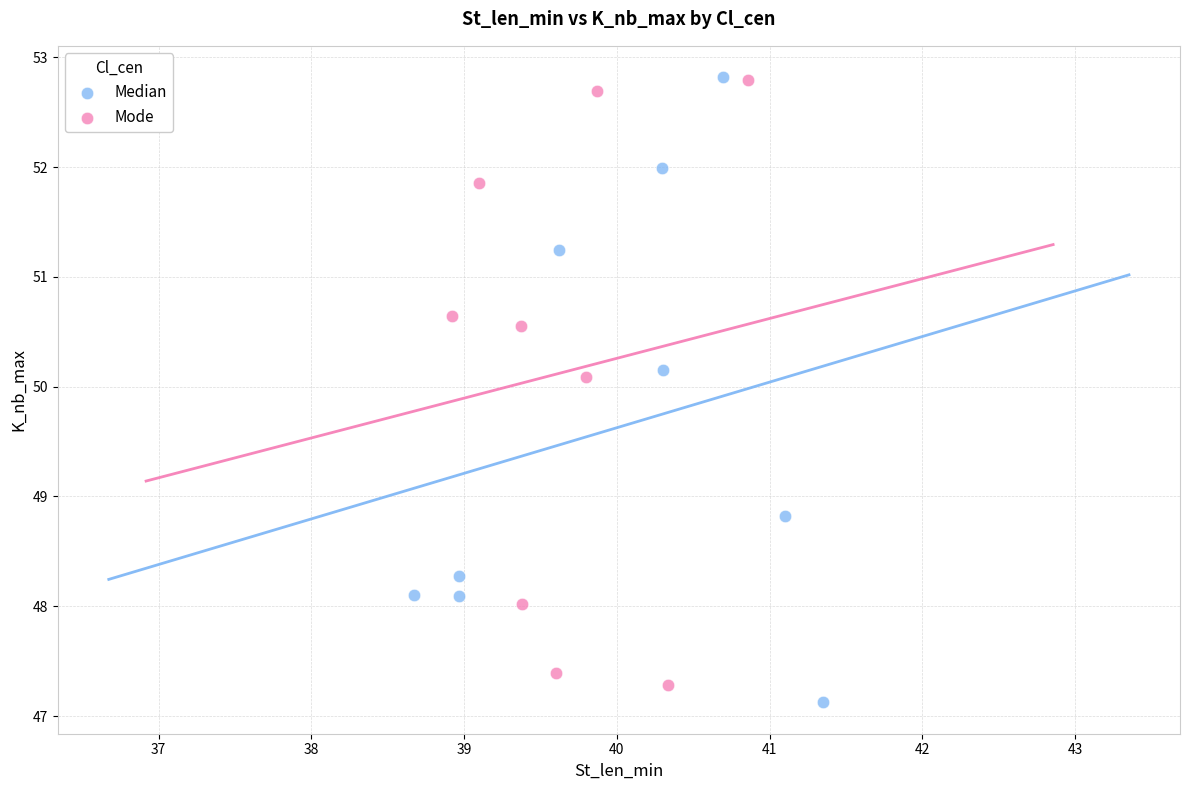

What are all the series names shown in the legend?

Median, Mode